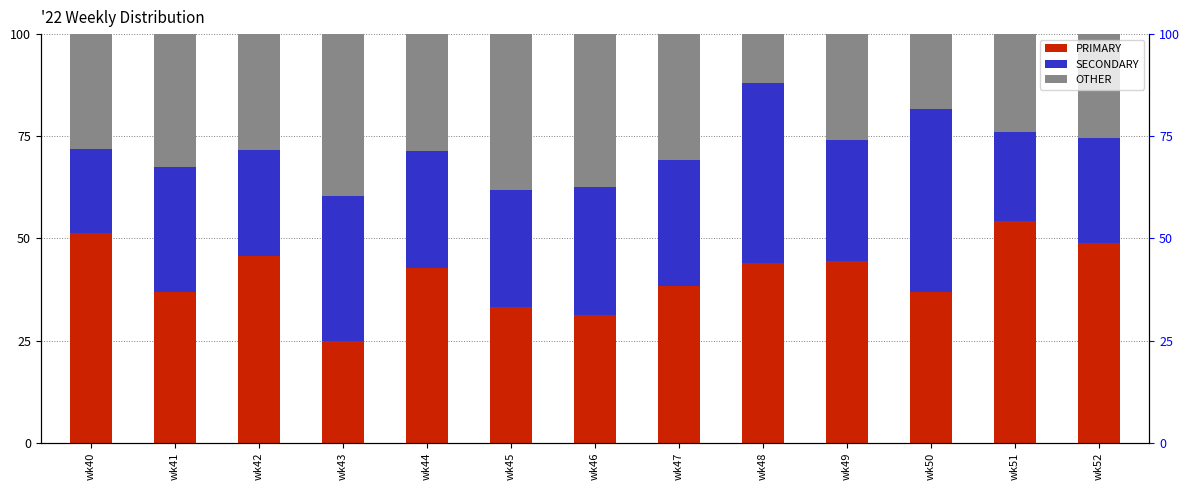

What is the value of the OTHER bar at the 1st from the left?

28.2